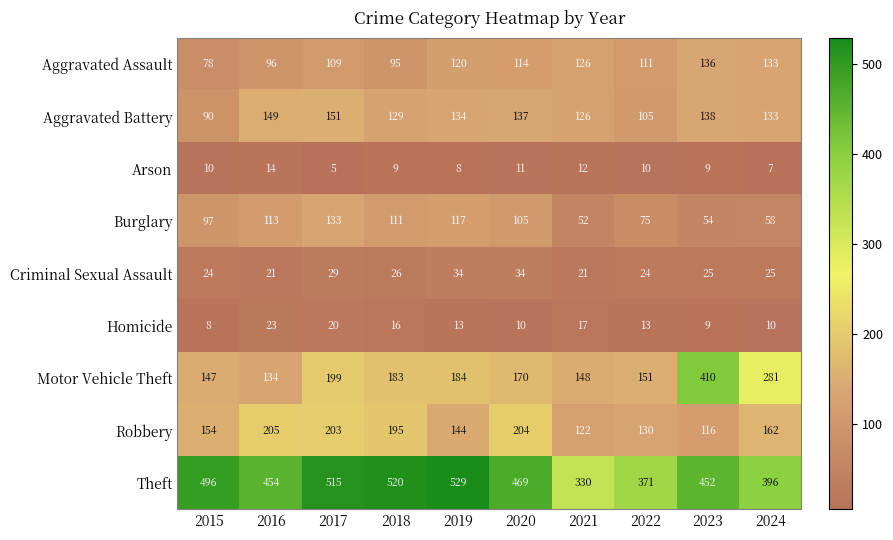

Which series has the widest spread of values?

Motor Vehicle Theft